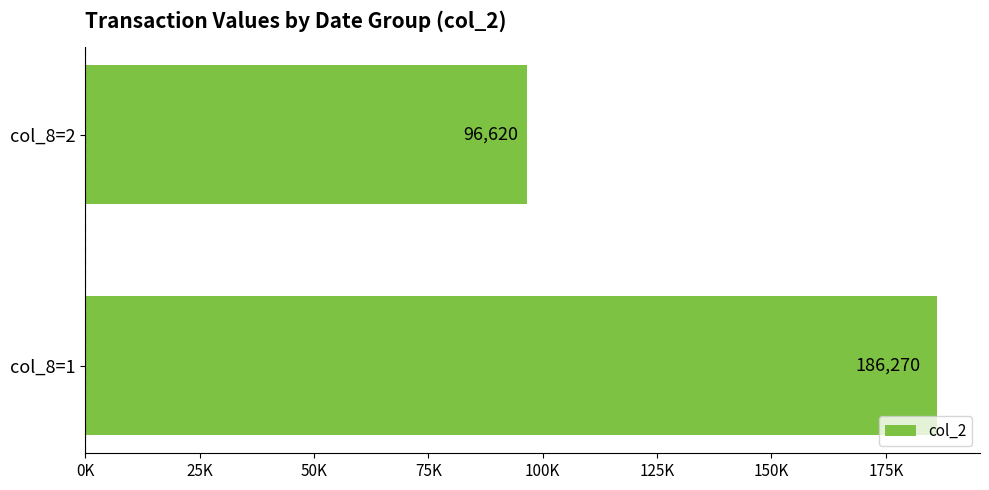

Does the chart contain any negative values?

No